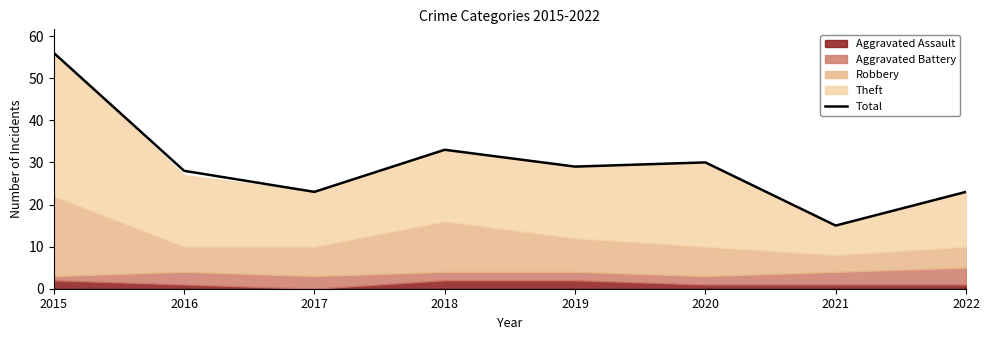

How many data points are above 29?

3